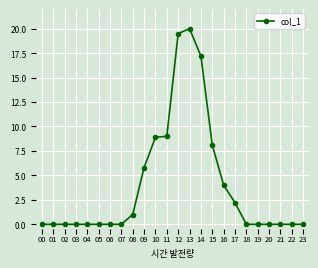

What is the difference between the maximum and minimum values?

20.0